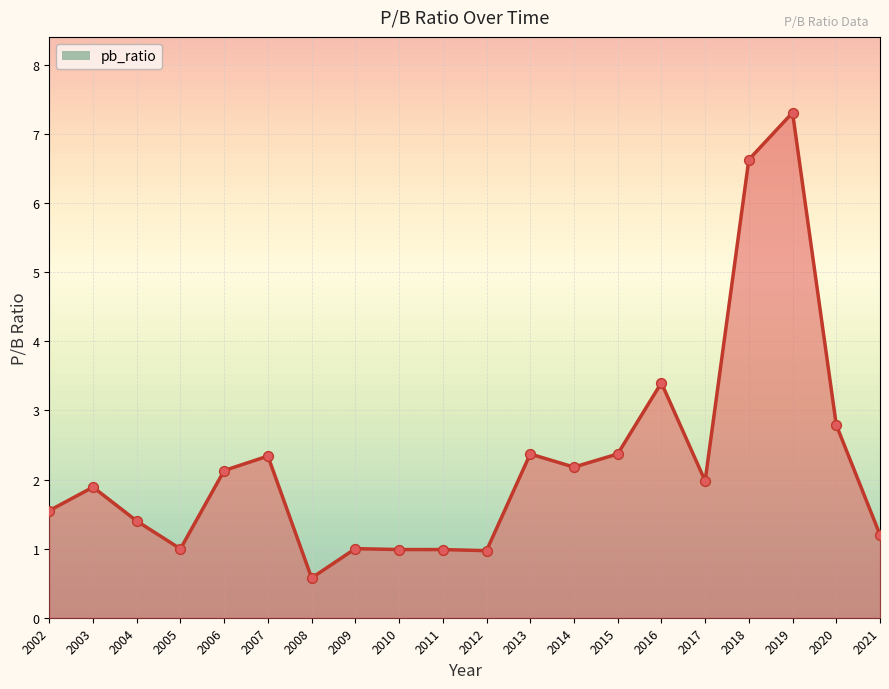

Approximately how many times larger is the value at 2002 compared to 2019?

0.2